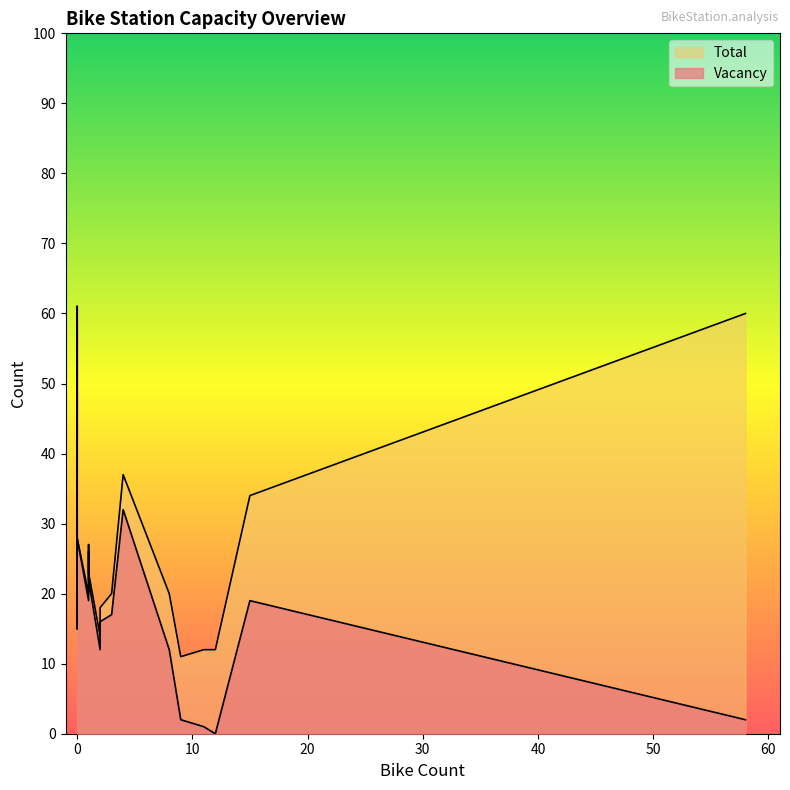

How many interior local peaks does the Vacancy series have?

3